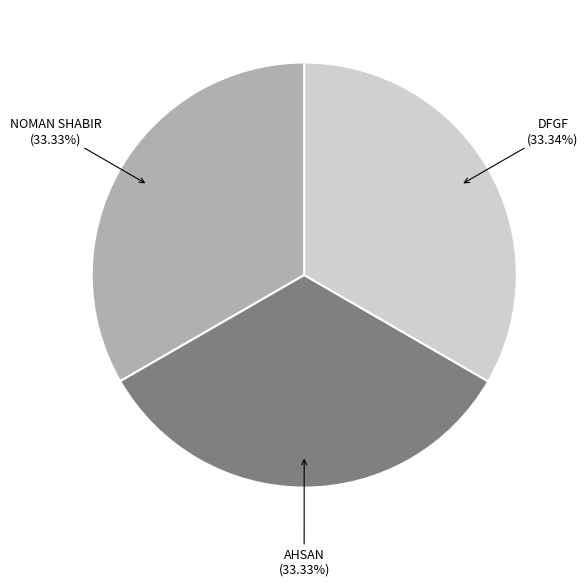

What is the ratio of the value at DFGF (33.34%) to the value at AHSAN (33.33%)?

1.0